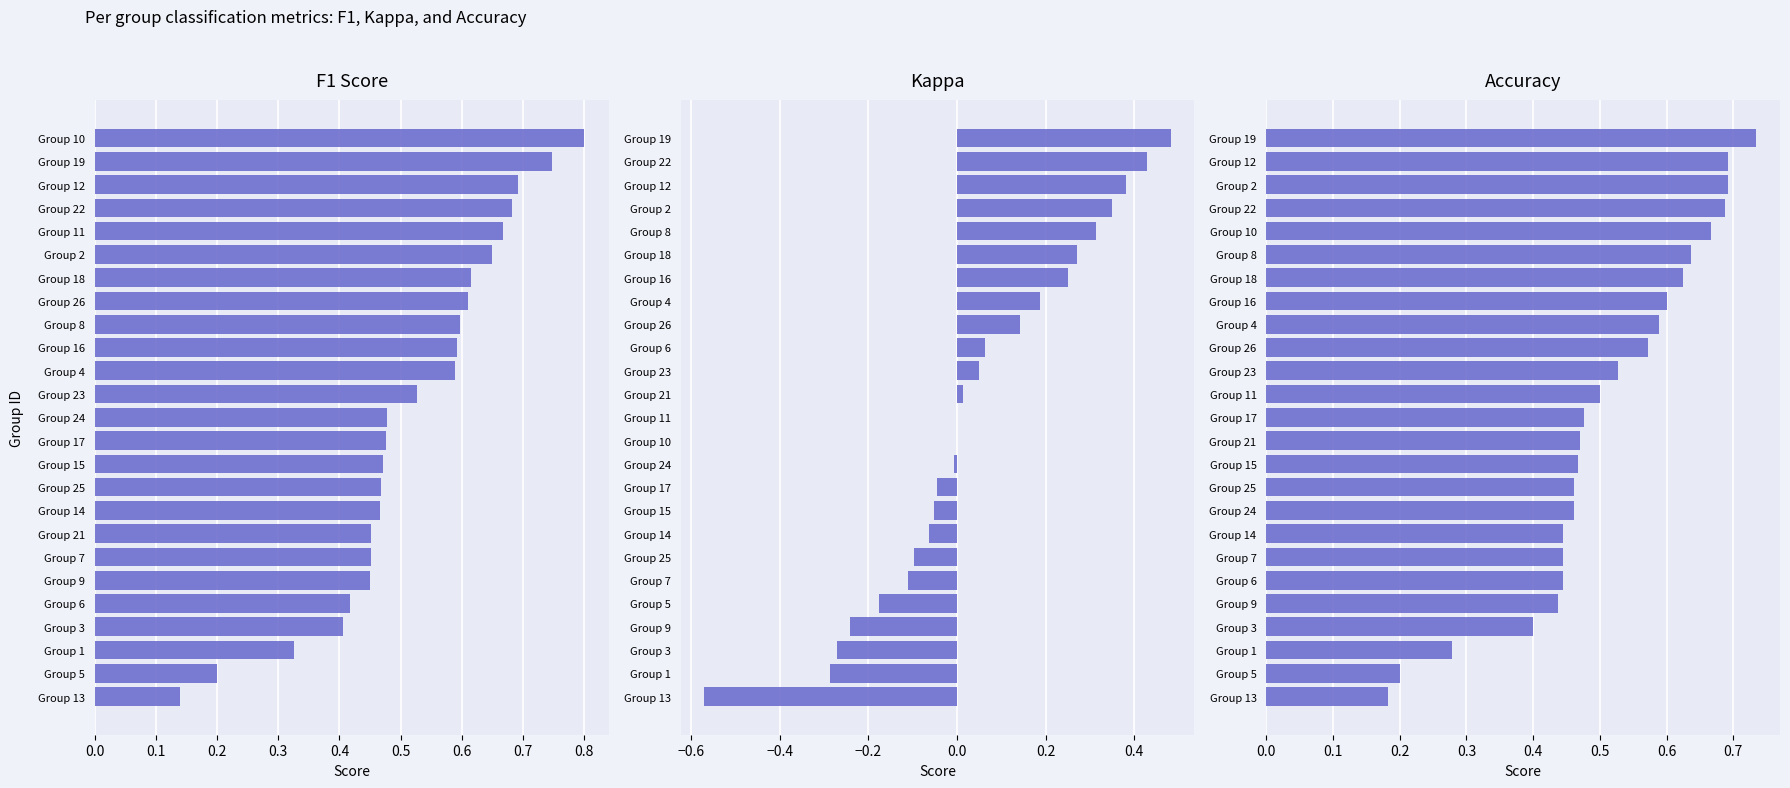

Does the chart contain stacked bars?

No